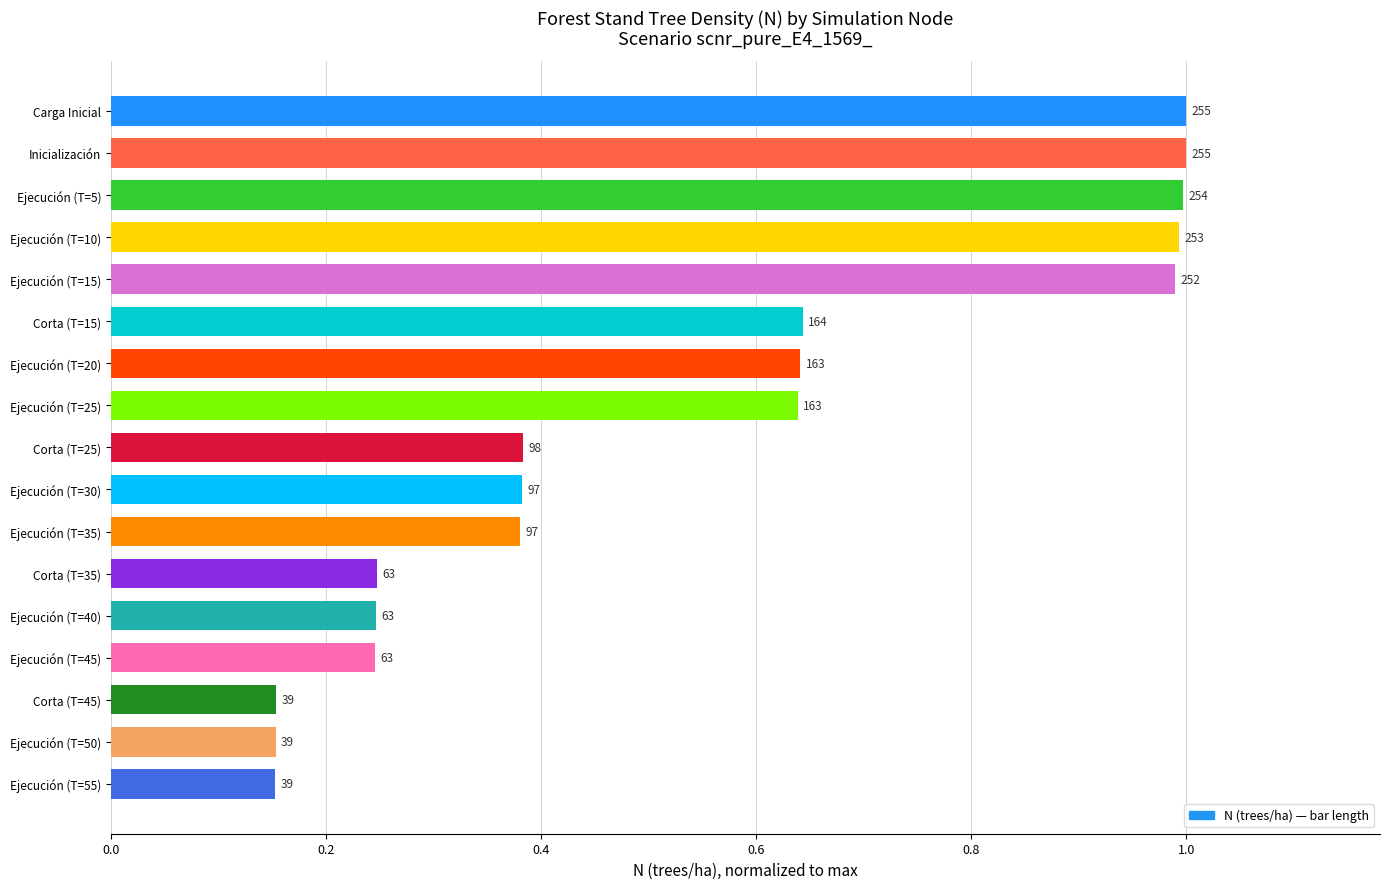

How many bars are there in total?

17